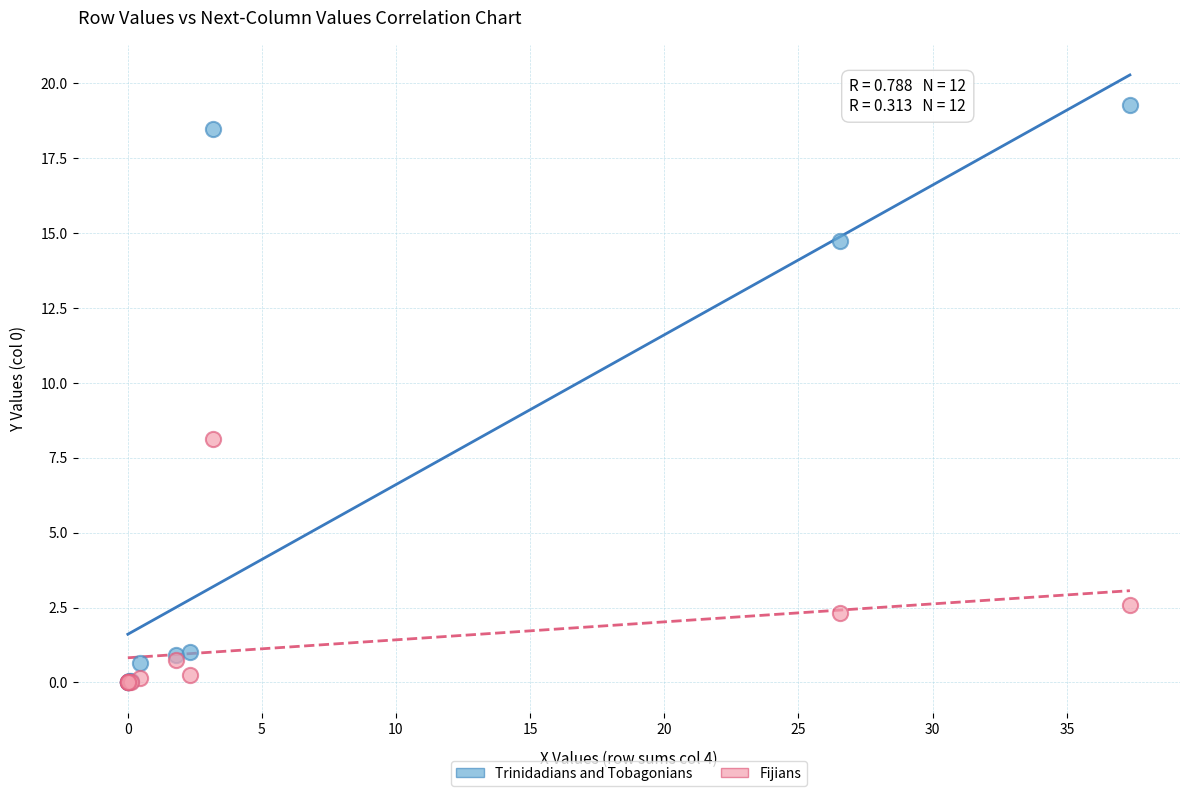

Which series has the widest spread of Y values?

Trinidadians and Tobagonians